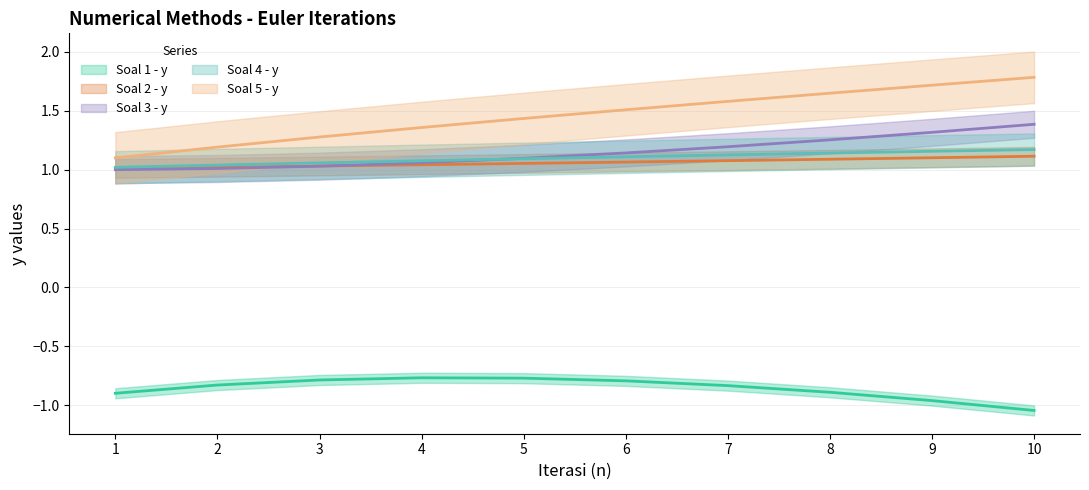

At which category does the chart reach its peak across all series?

10